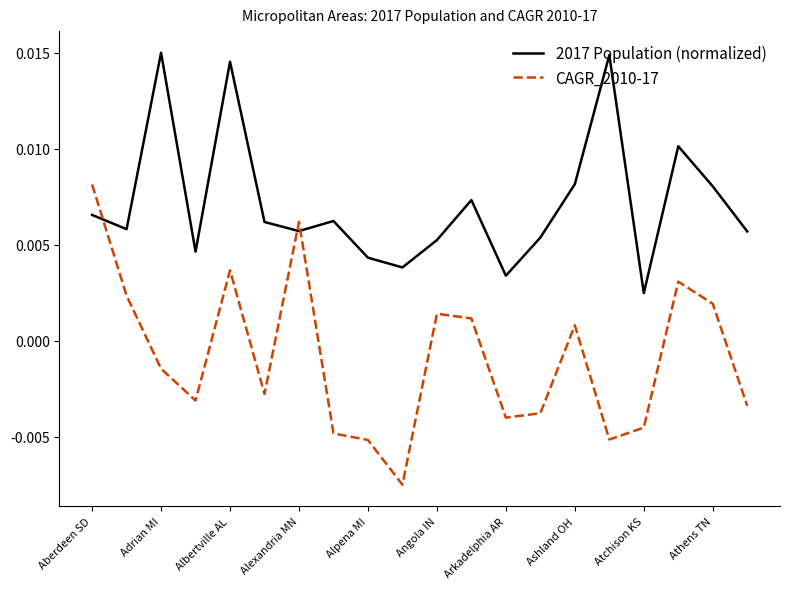

Which series has the largest total across all categories?

2017 Population (normalized)